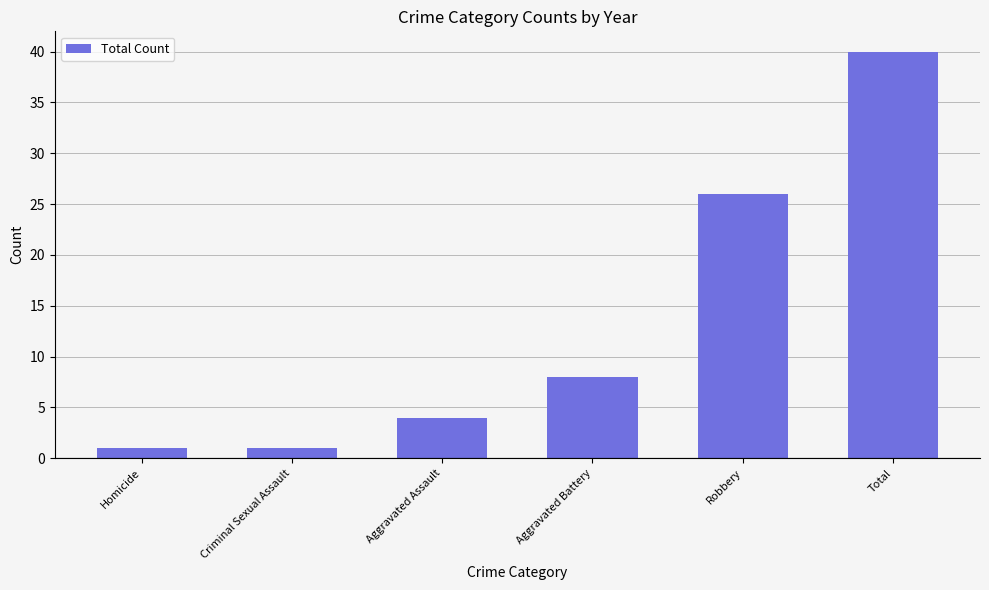

What is the label of the 5th bar from the right?

Criminal Sexual Assault